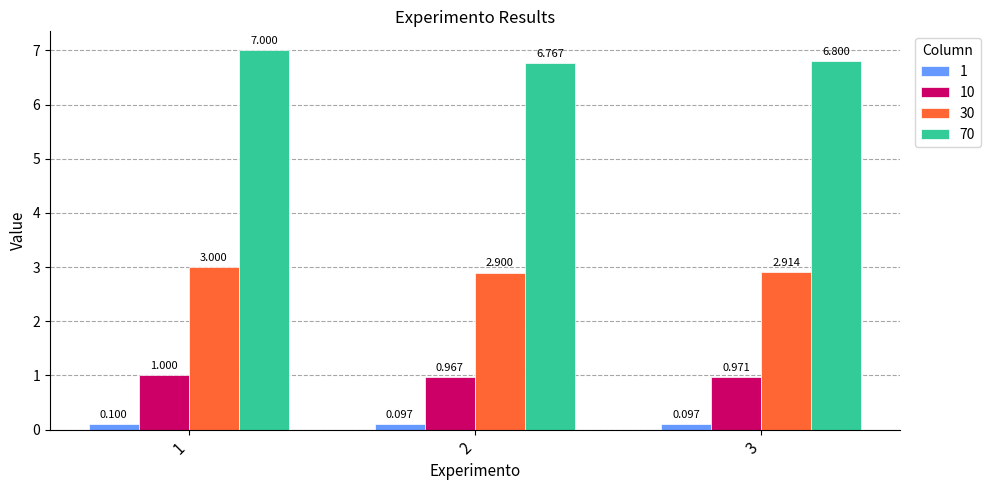

What is the total value across all series at 3?

10.8